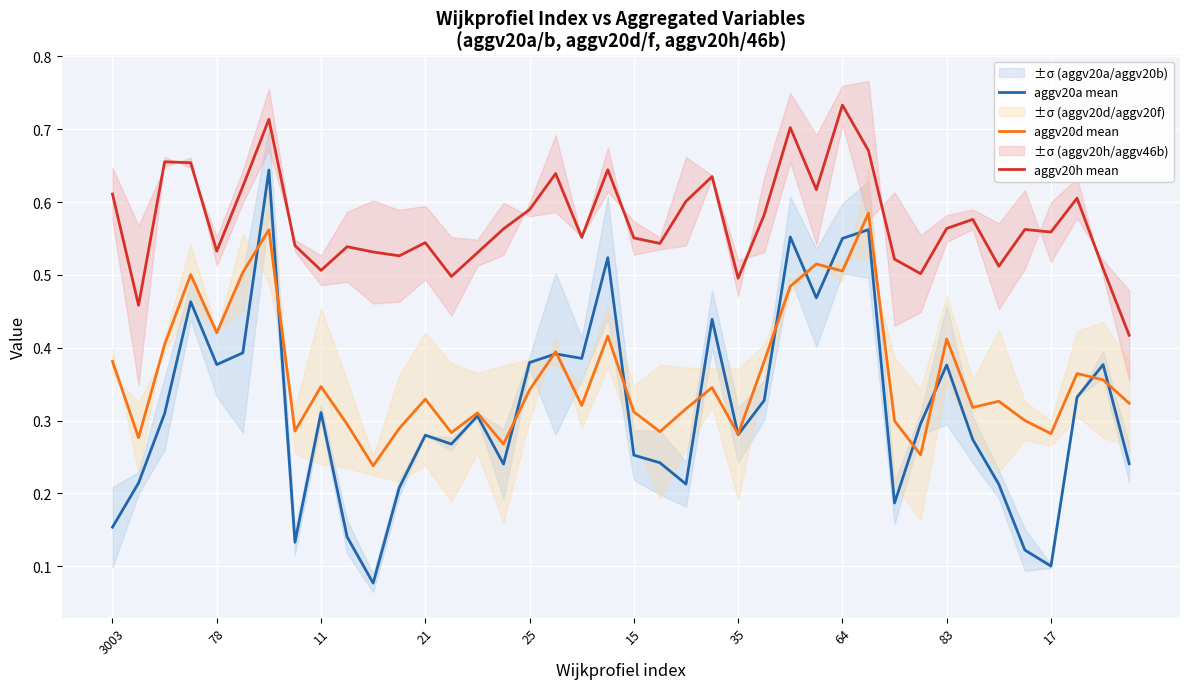

How many aggv20a mean values are between 0 and 1?

40